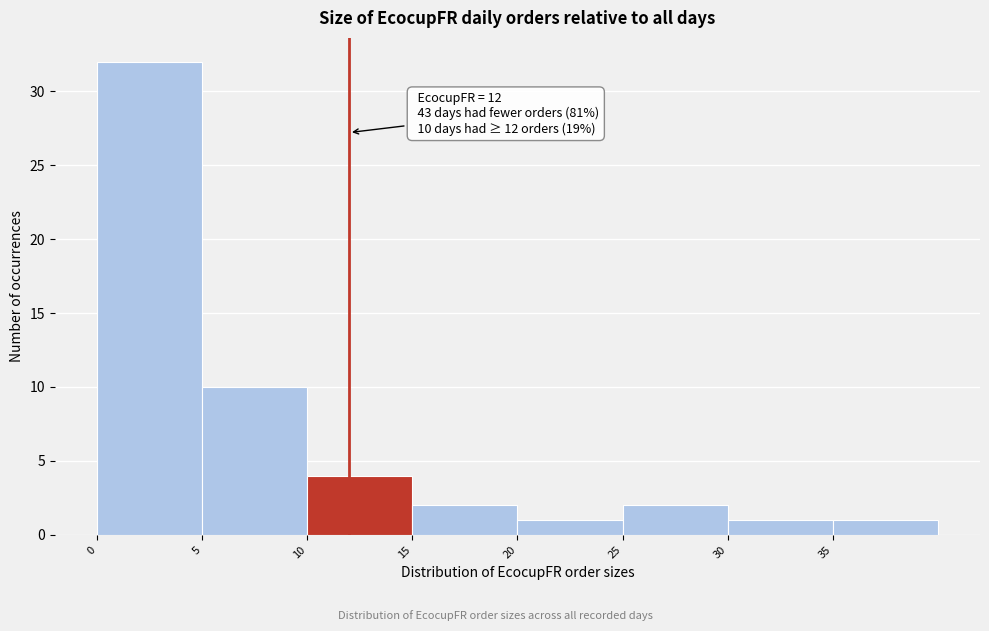

Which range on the x-axis has the tallest bar?

0 to 5